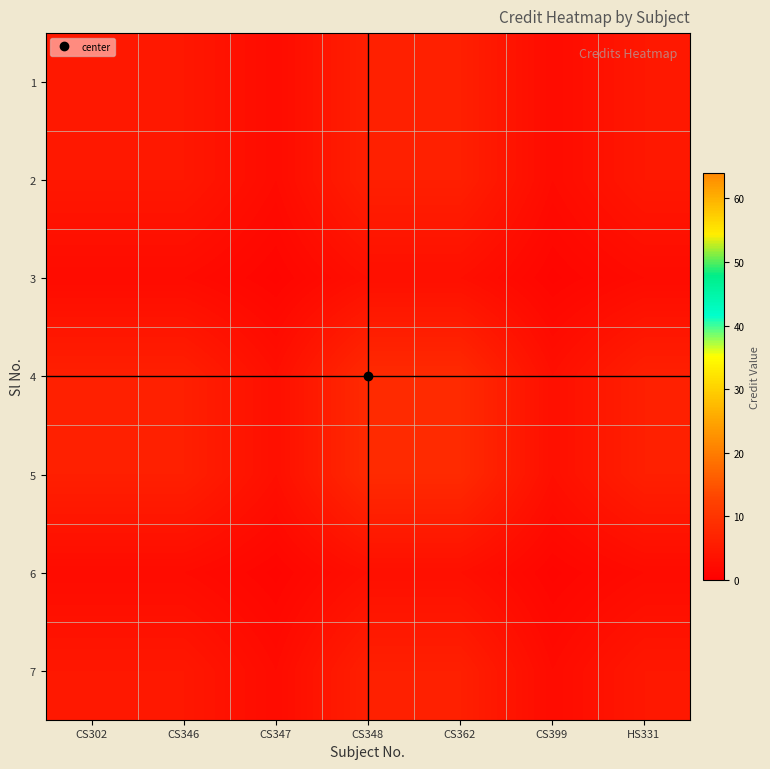

How many categories are shown in the chart?

7